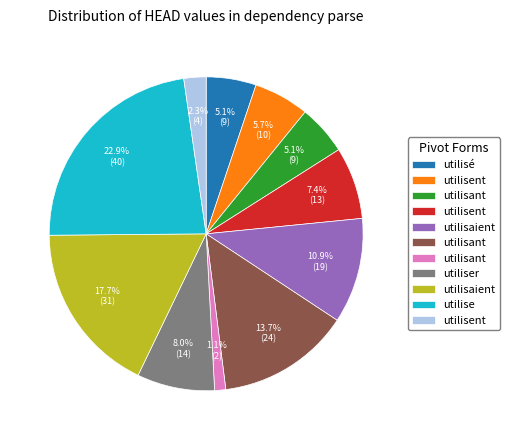

Is there a majority slice in this chart?

No